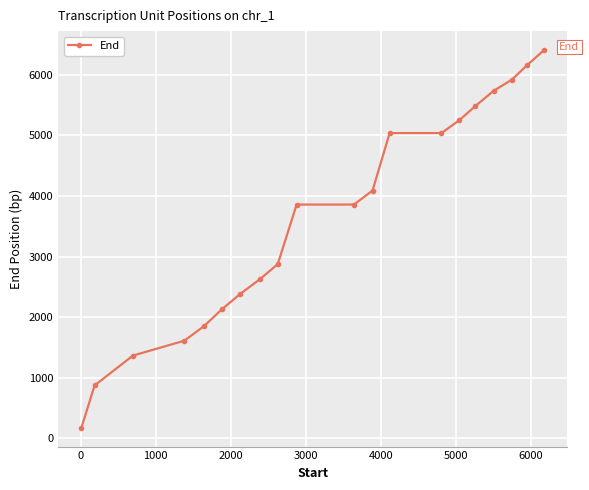

Reading left to right, list all the values displayed in this chart.

175	872	1366	1611	1854	2127	2383	2626	2875	3859	3859	4091	5039	5039	5254	5481	5736	5920	6156	6411